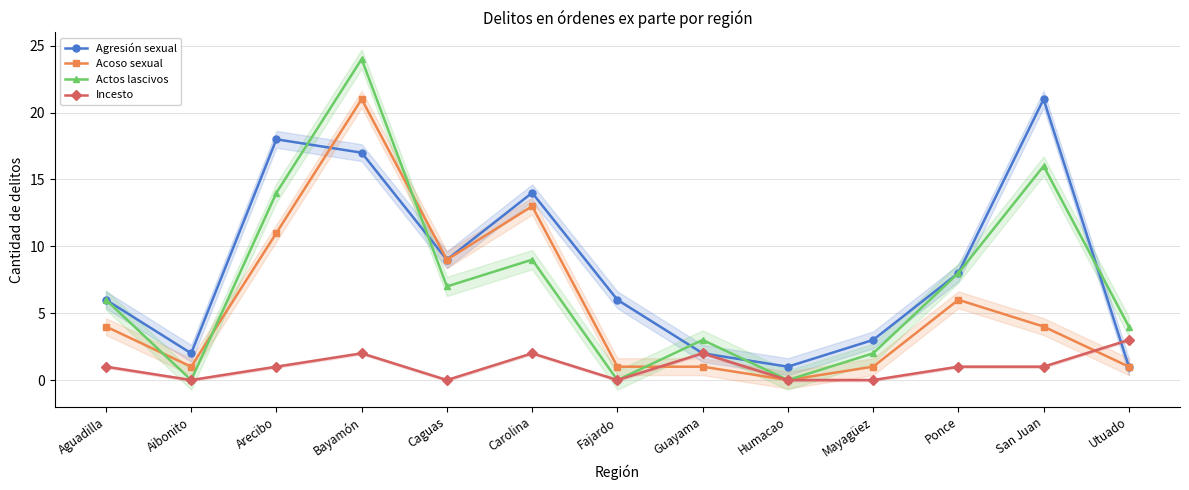

How many lines are shown in the chart?

4